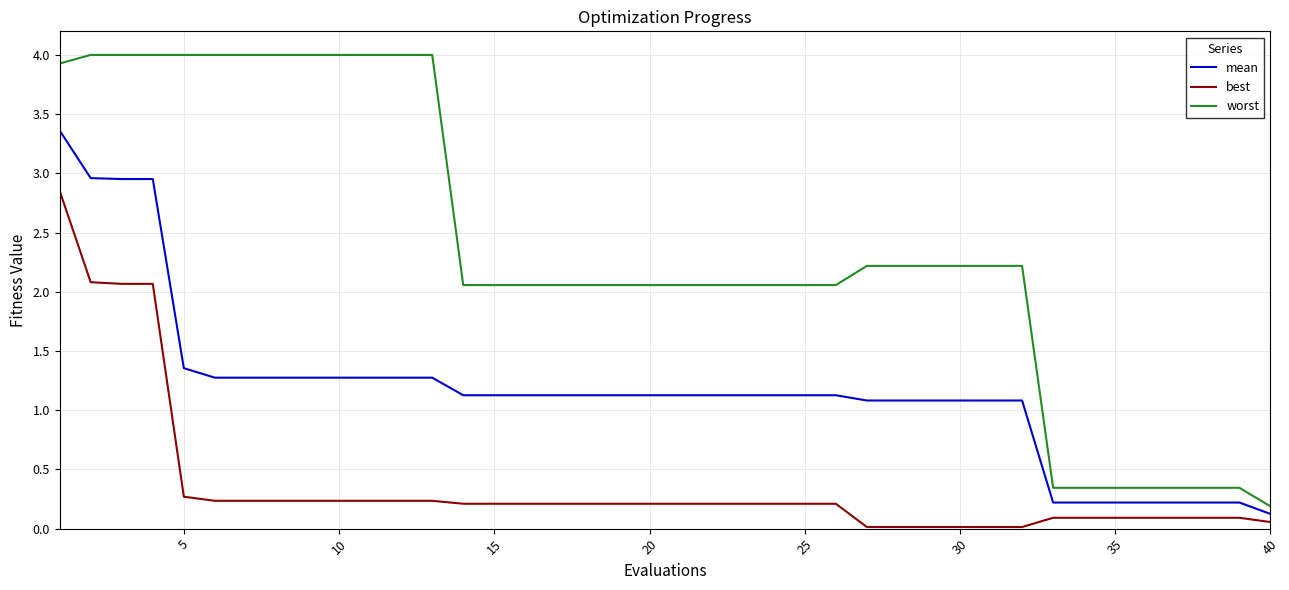

True or false: best and worst intersect in this chart.

False